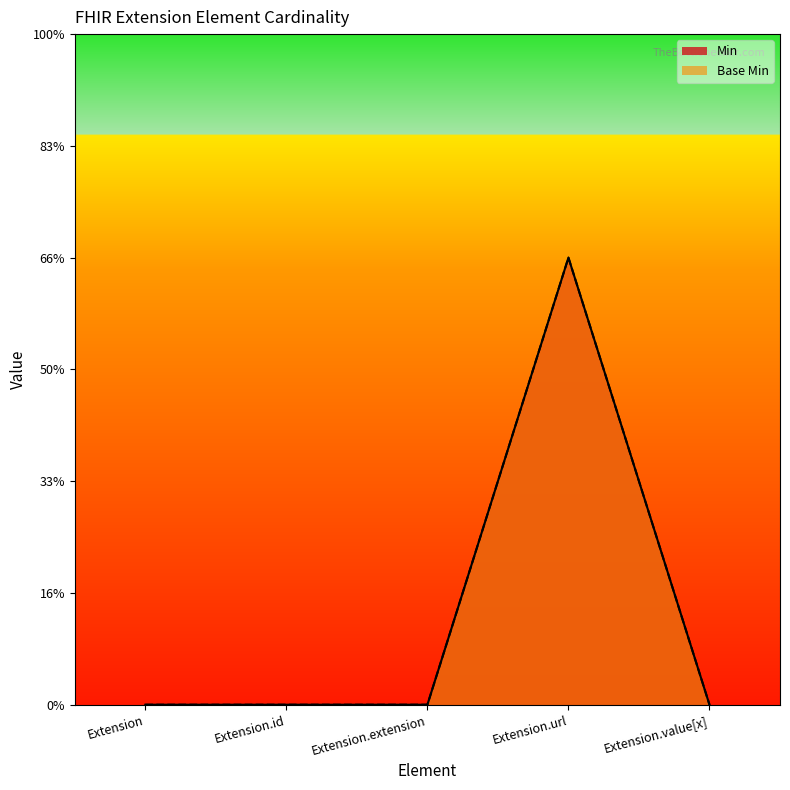

List the labels in order of Min value, largest first.

Extension.url, Extension, Extension.id, Extension.extension, Extension.value[x]